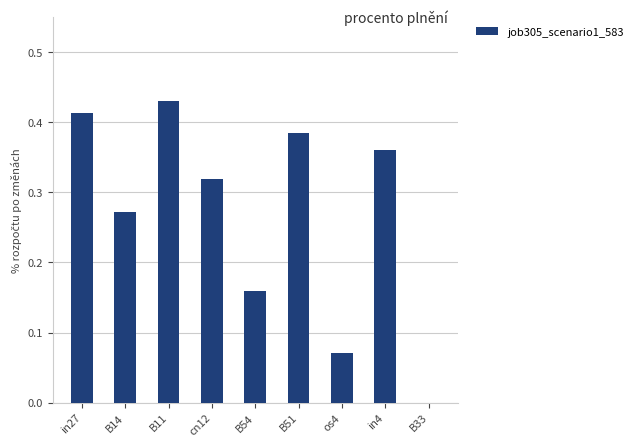

Which category has the highest value across all series?

B11